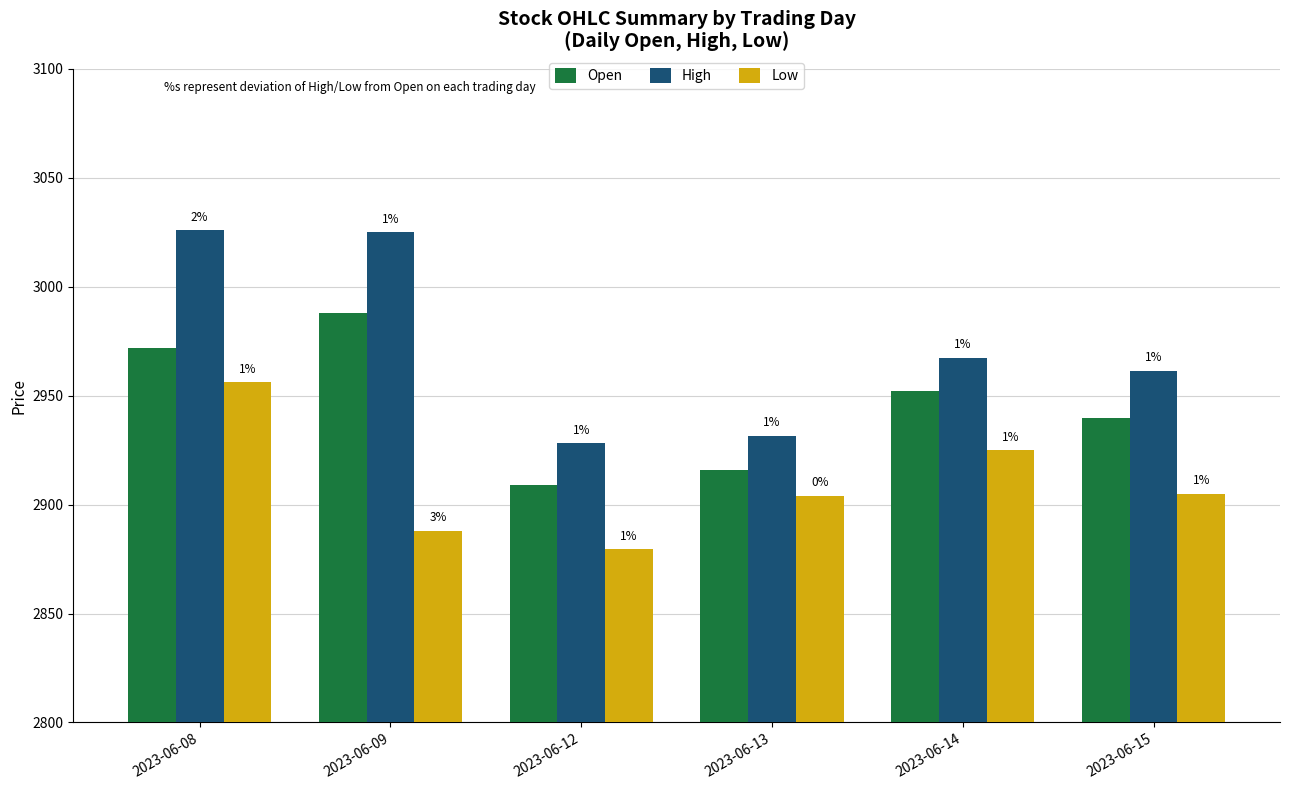

What are all the series names shown in the legend?

Open, High, Low